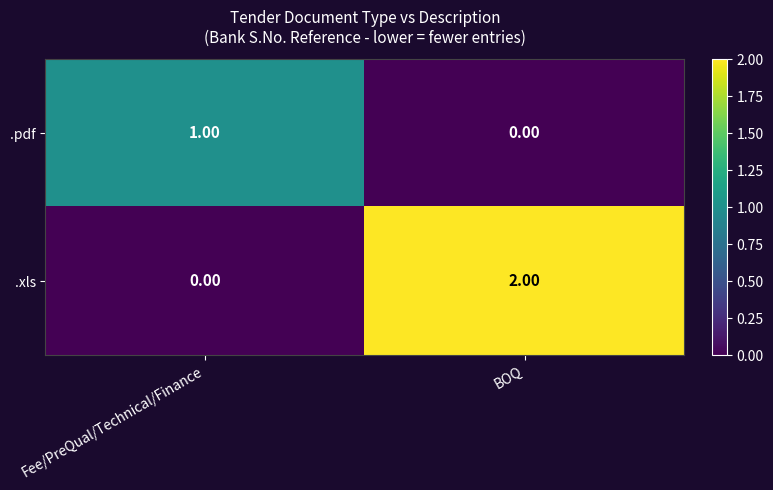

Which series has the largest total across all categories?

.xls